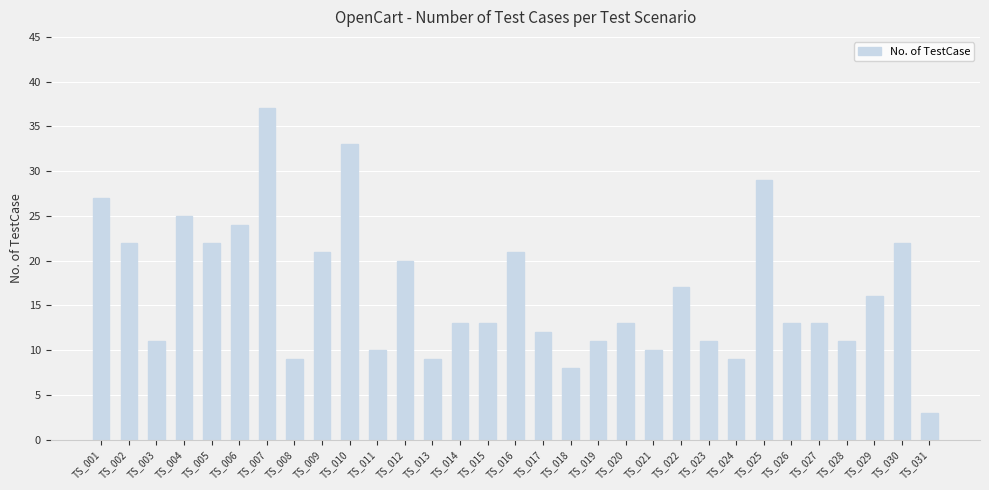

What is the ratio of the value at TS_029 to the value at TS_004?

0.6